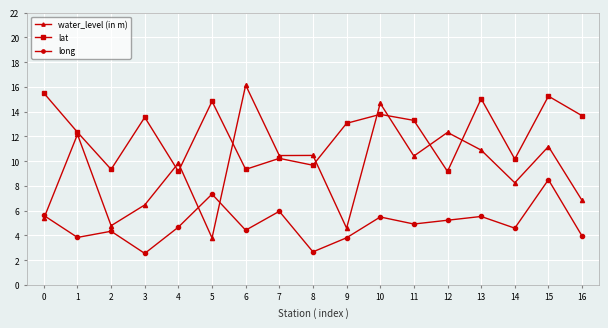

What is the total value across all series at 16?

24.4